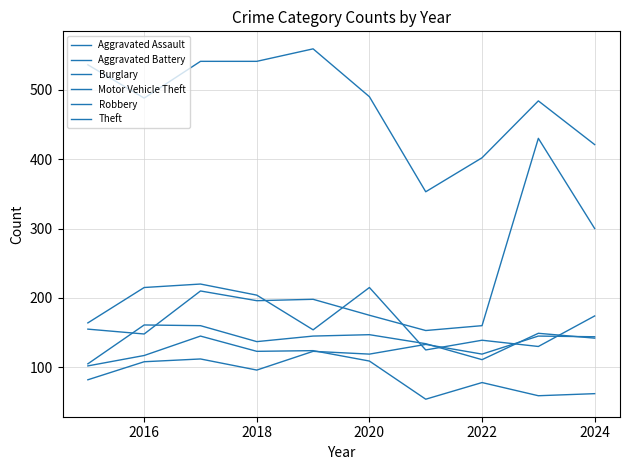

Where does the Robbery series first go above 174?

2016